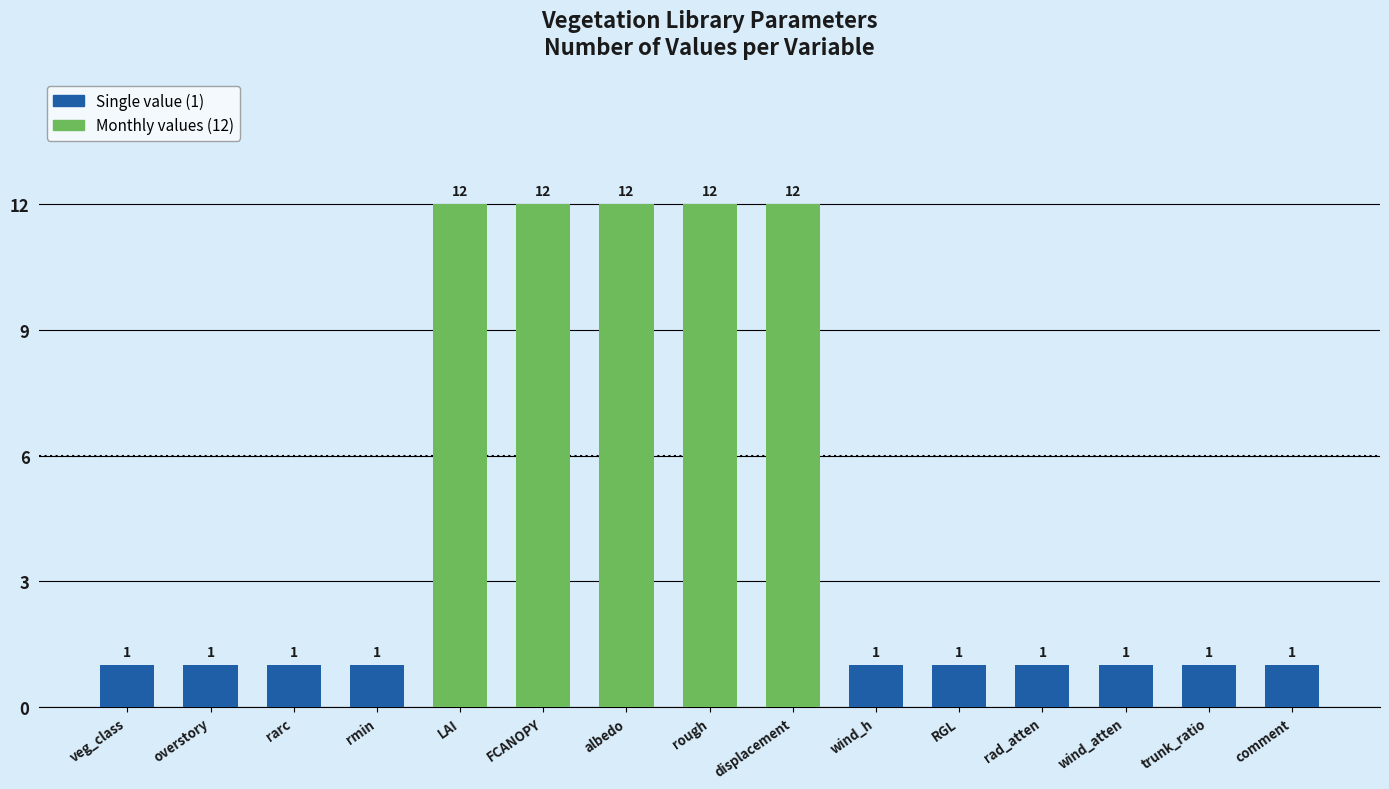

Reading left to right, list all the values displayed in this chart.

1	1	1	1	12	12	12	12	12	1	1	1	1	1	1